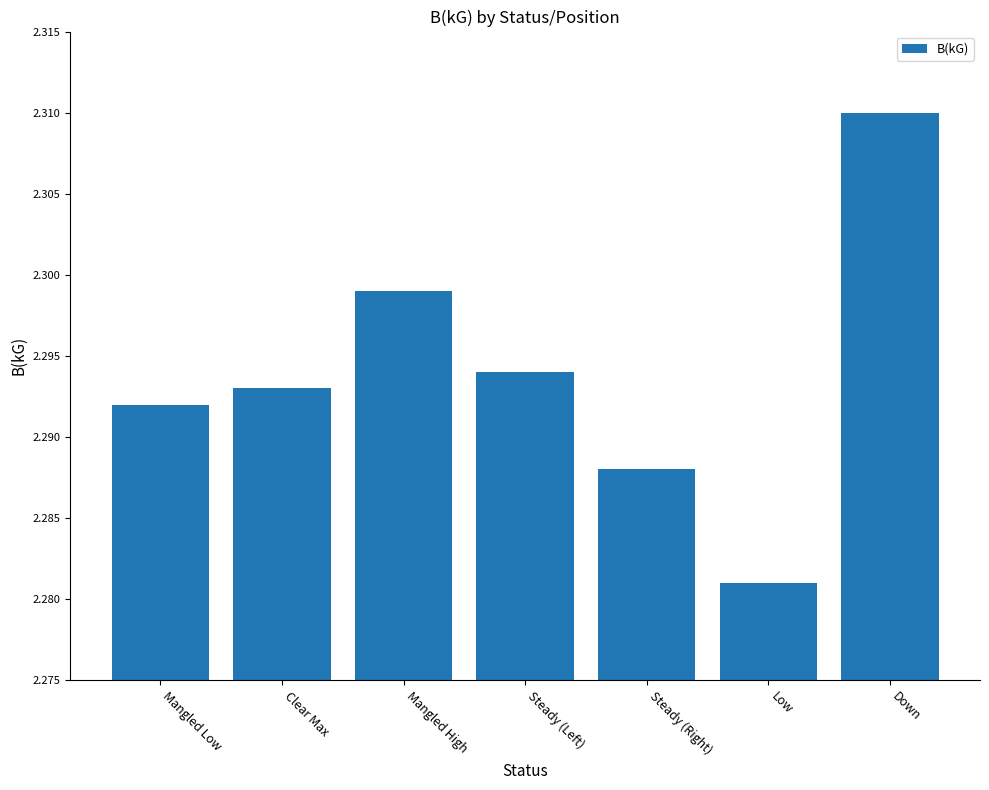

Rank the categories by value from highest to lowest.

Down, Mangled High, Steady (Left), Clear Max, Mangled Low, Steady (Right), Low